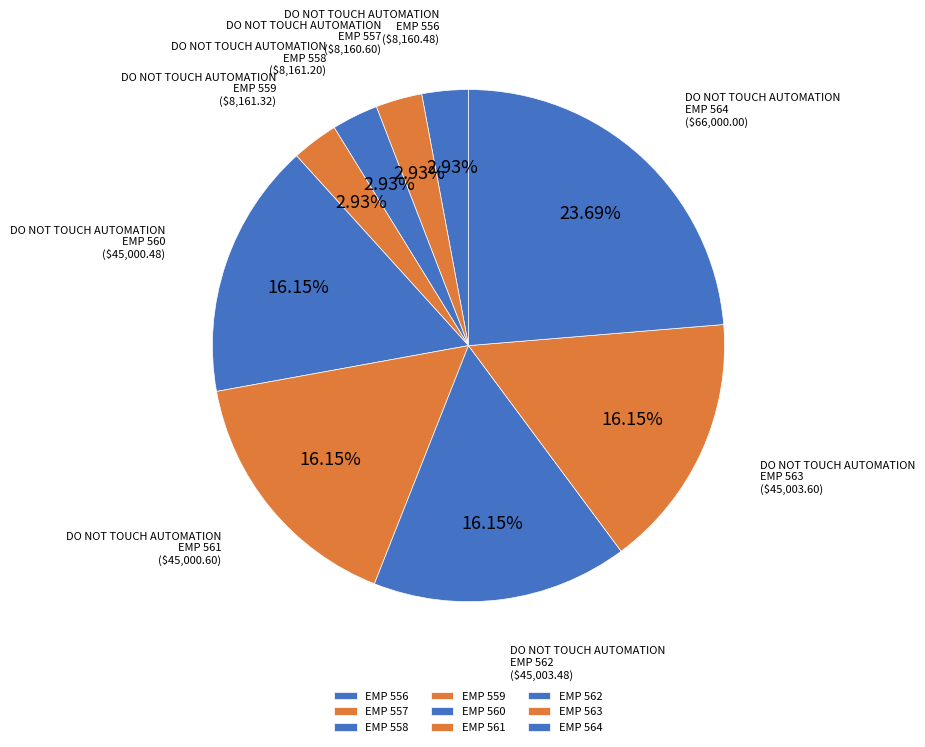

How many slices are in this pie chart?

9